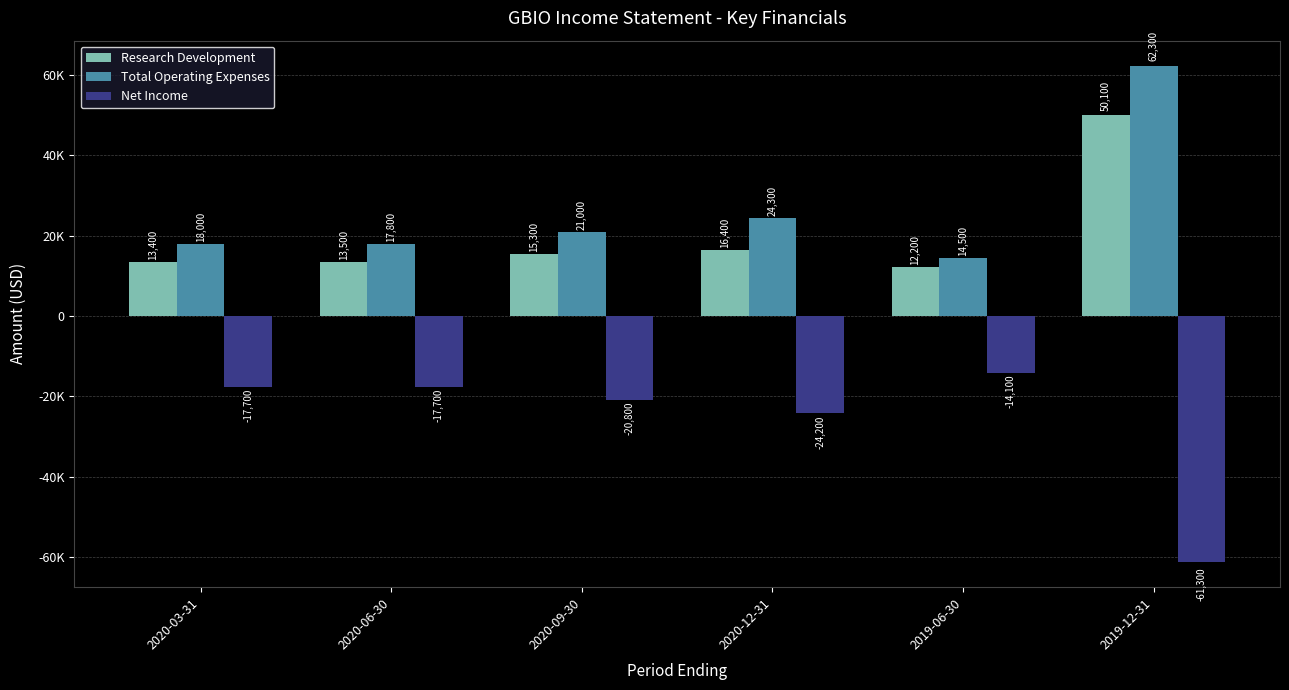

Are the bars grouped side by side (vs. stacked)?

Yes